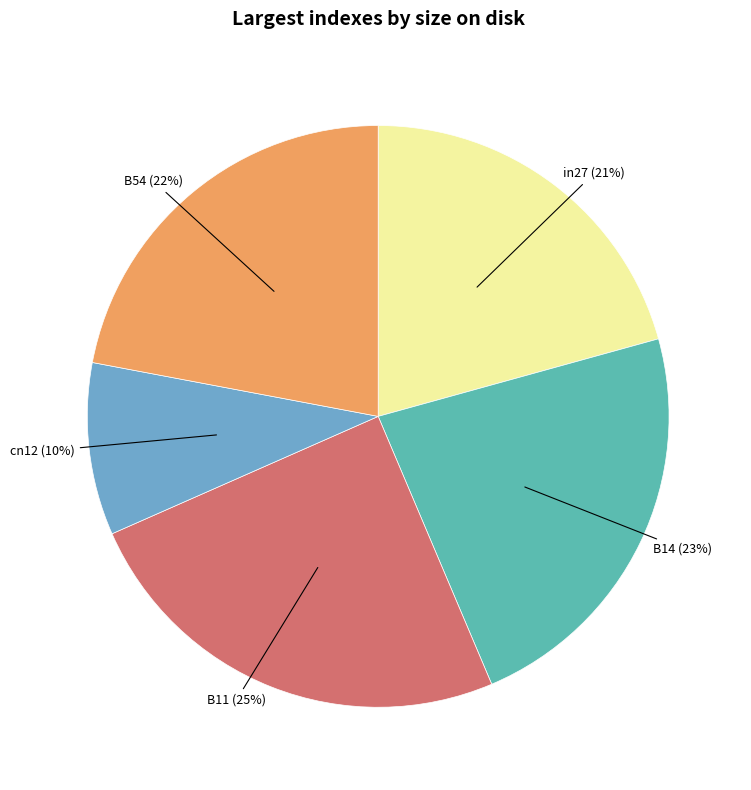

Is there any slice that represents more than half of the pie?

No